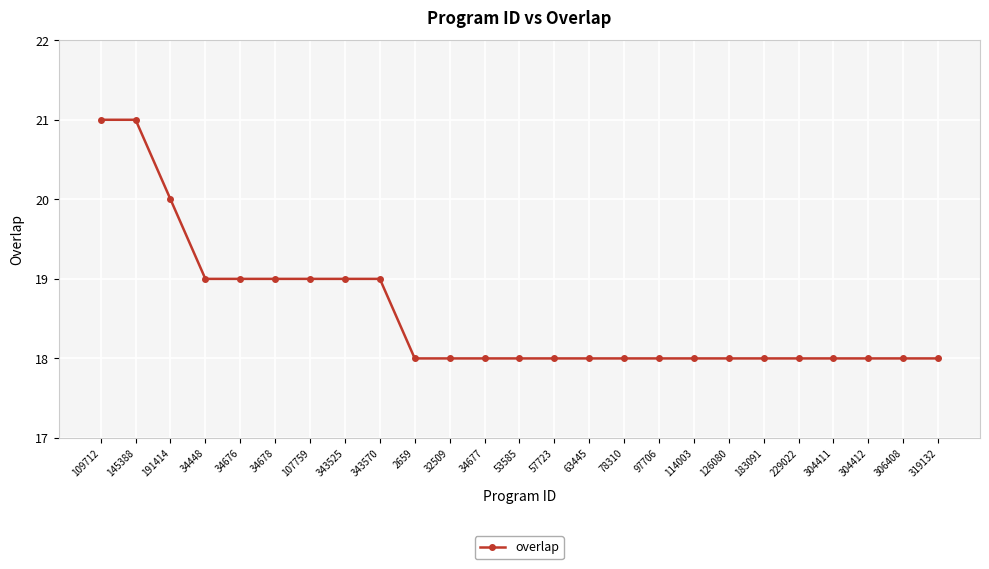

What is the change in value from 145388 to 107759?

-2